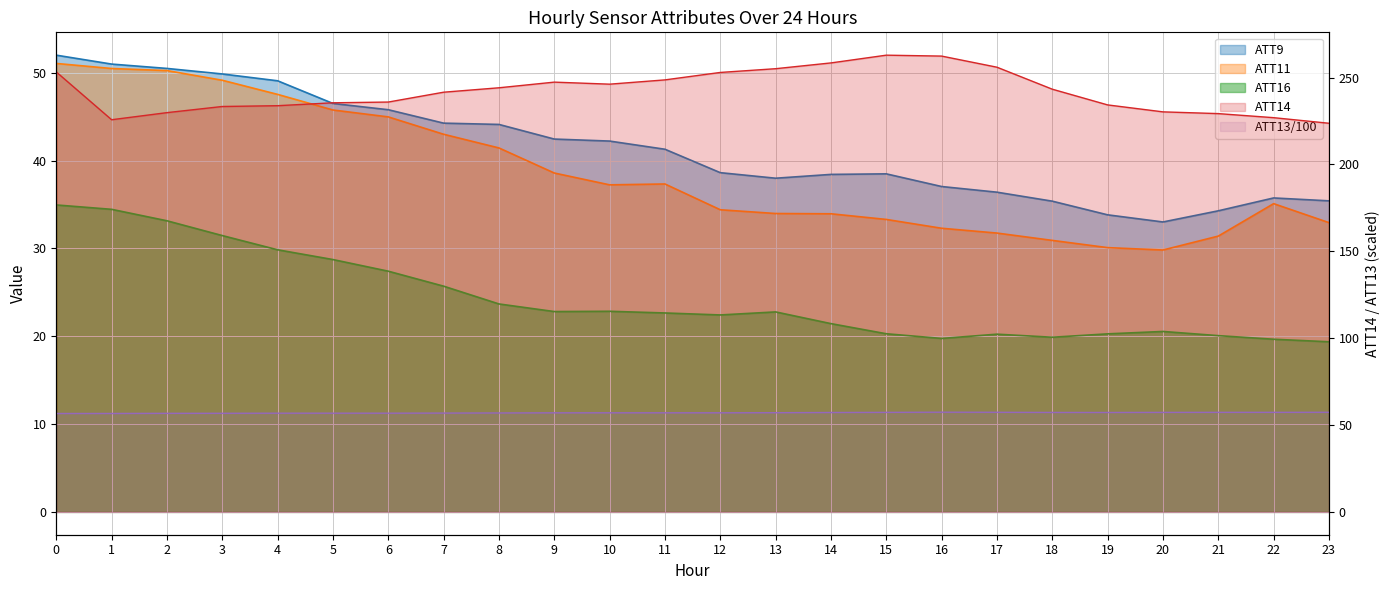

The ATT9 series shows 22.0 at 15. True or false?

False